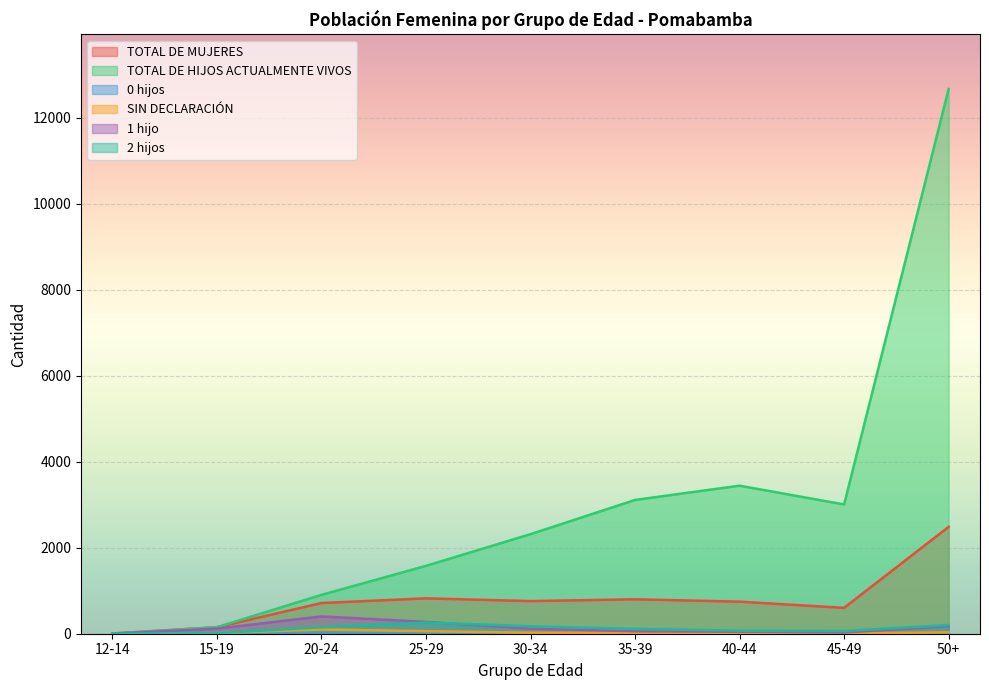

How many lines are shown in the chart?

6